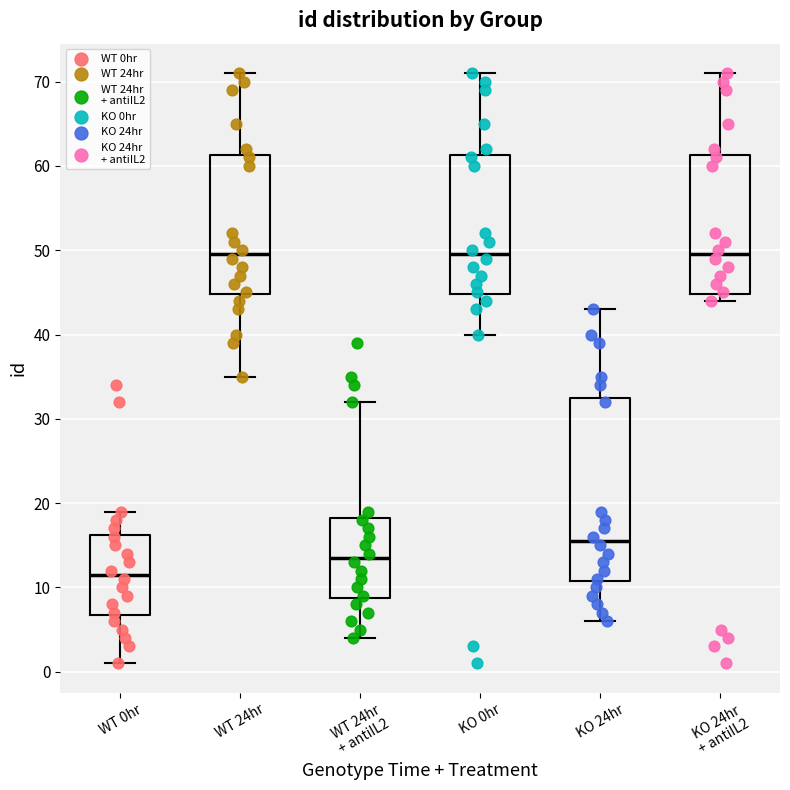

Comparing the boxes themselves (not the whiskers), which one is the tallest?

KO 24hr